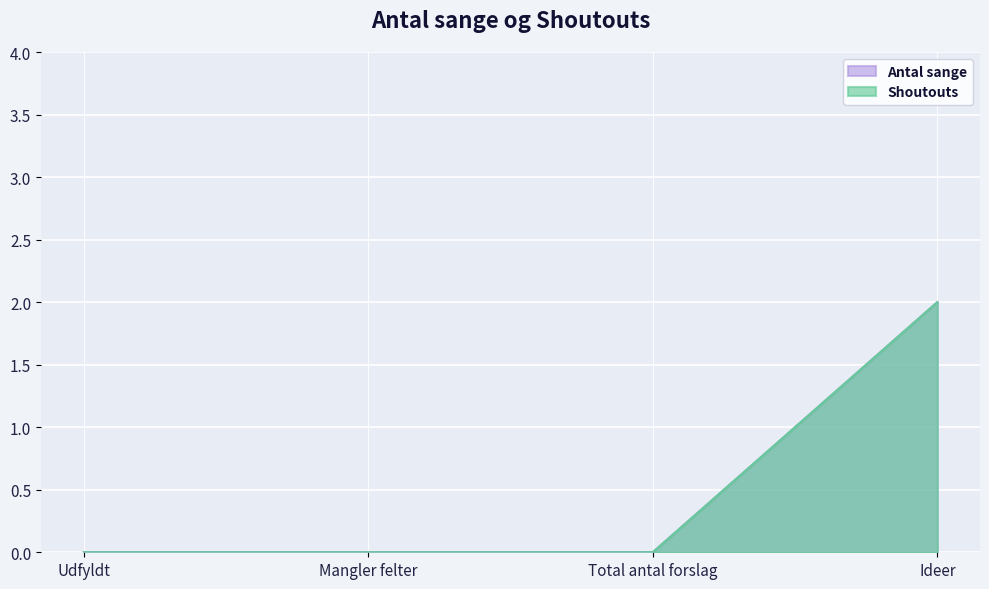

At which label is Shoutouts closest to 1?

Udfyldt